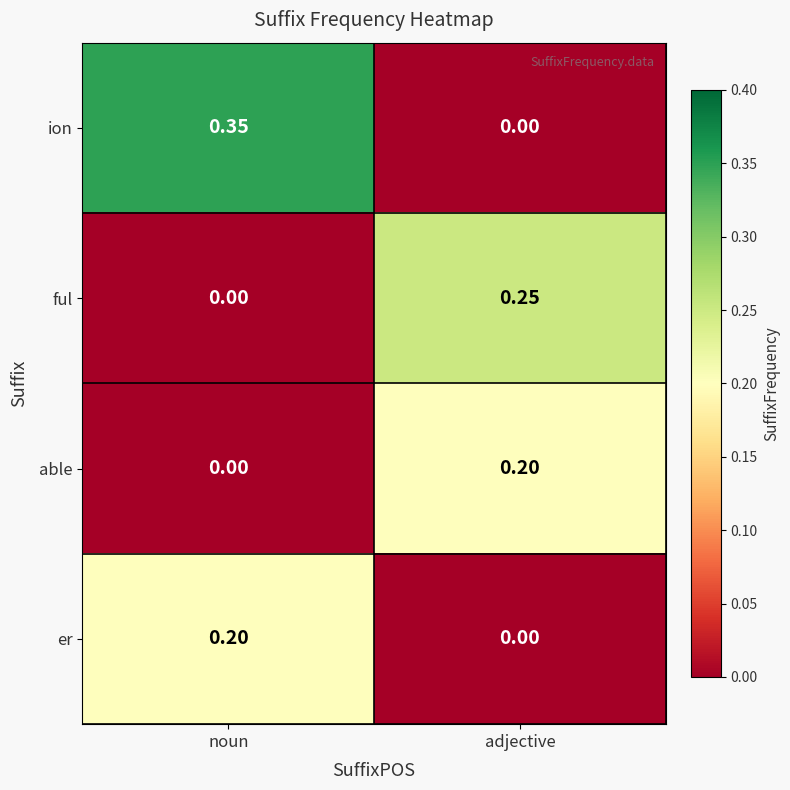

Where is ion nearest to the value 0?

adjective